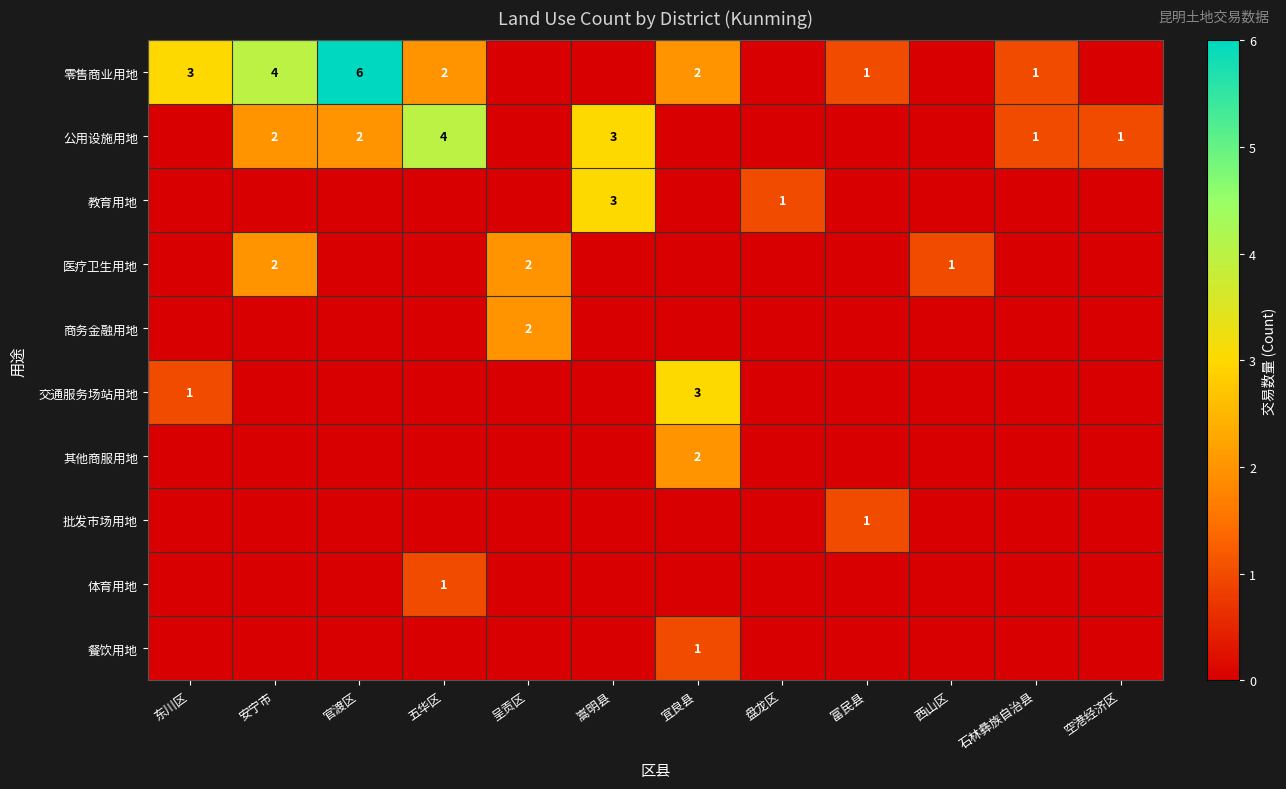

Which category has the lowest value across all series?

呈贡区